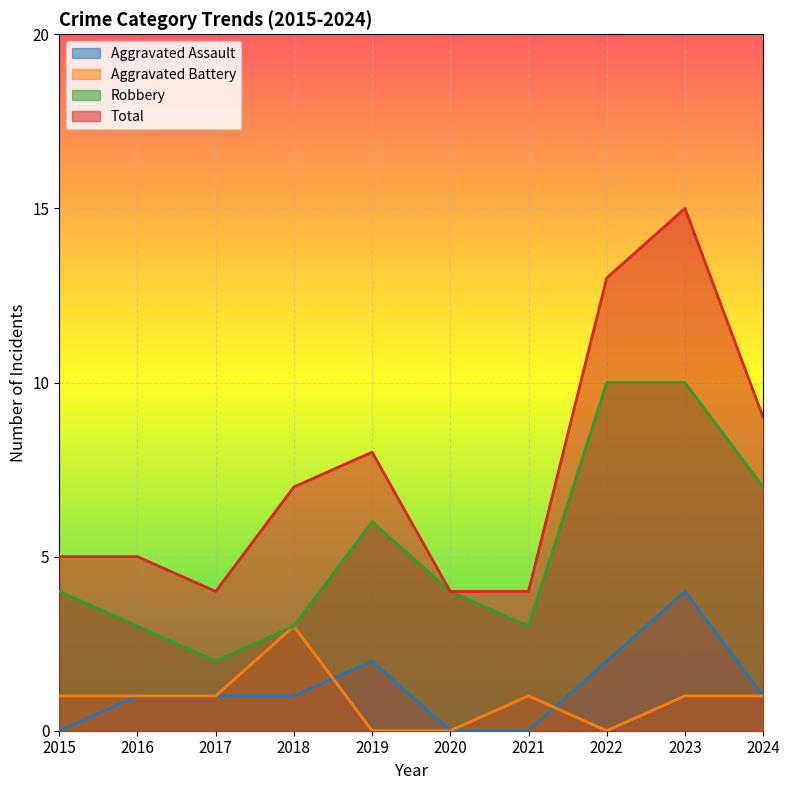

Where is Aggravated Assault nearest to the value 2?

2019